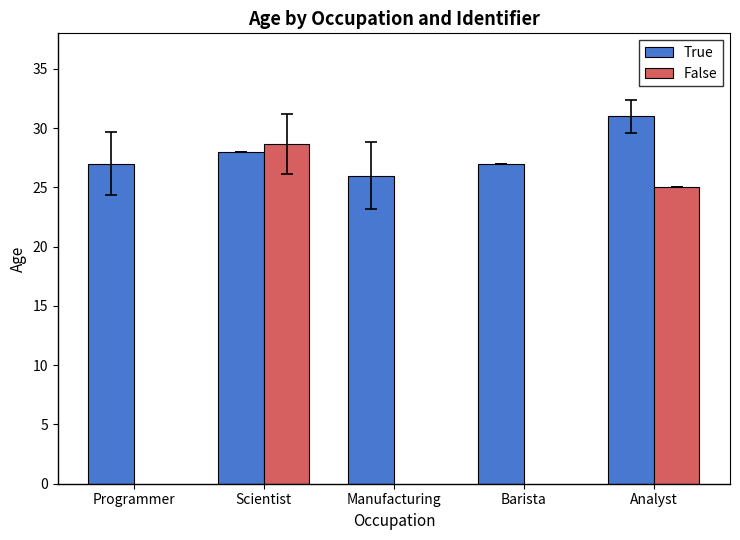

Read the True value at Scientist.

28